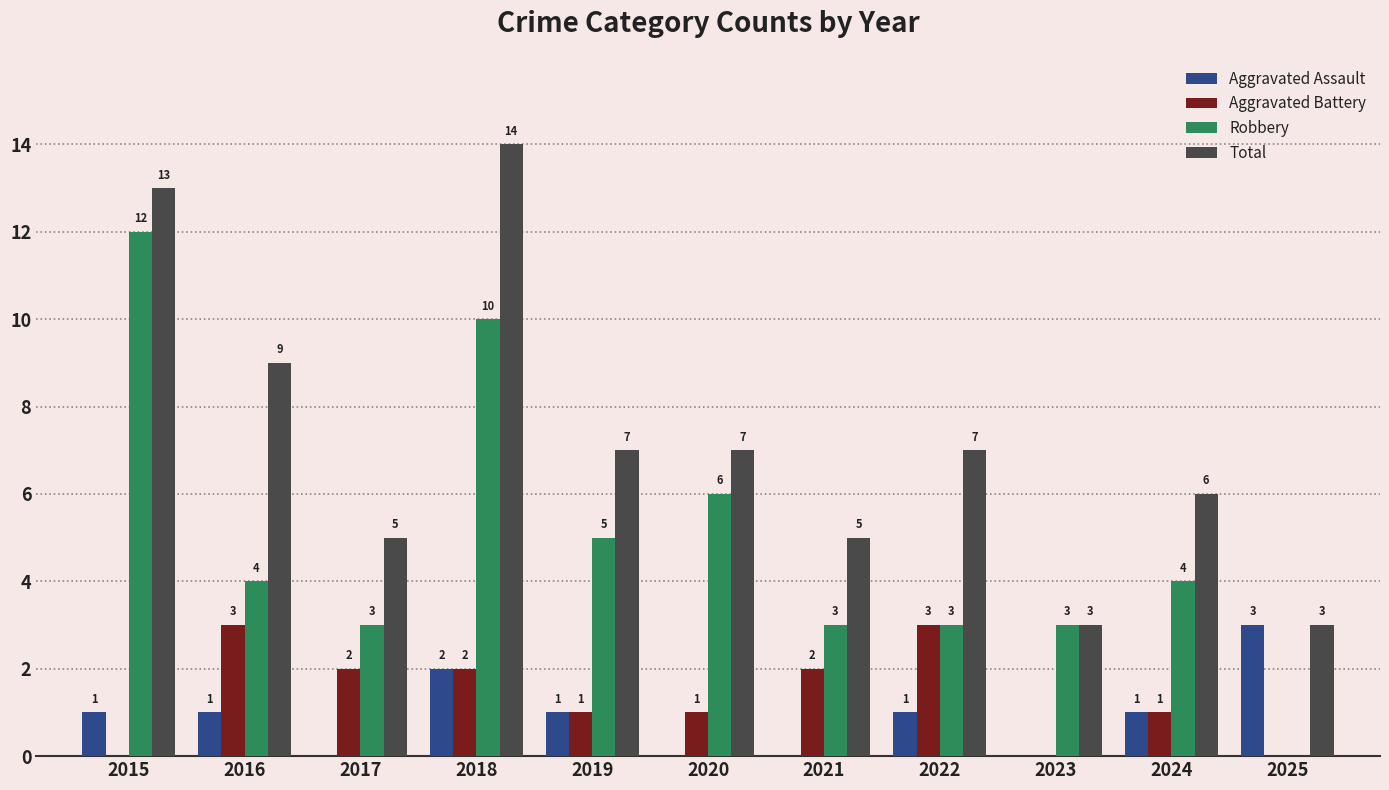

Between 2015 and 2025, which series saw the biggest shift?

Robbery